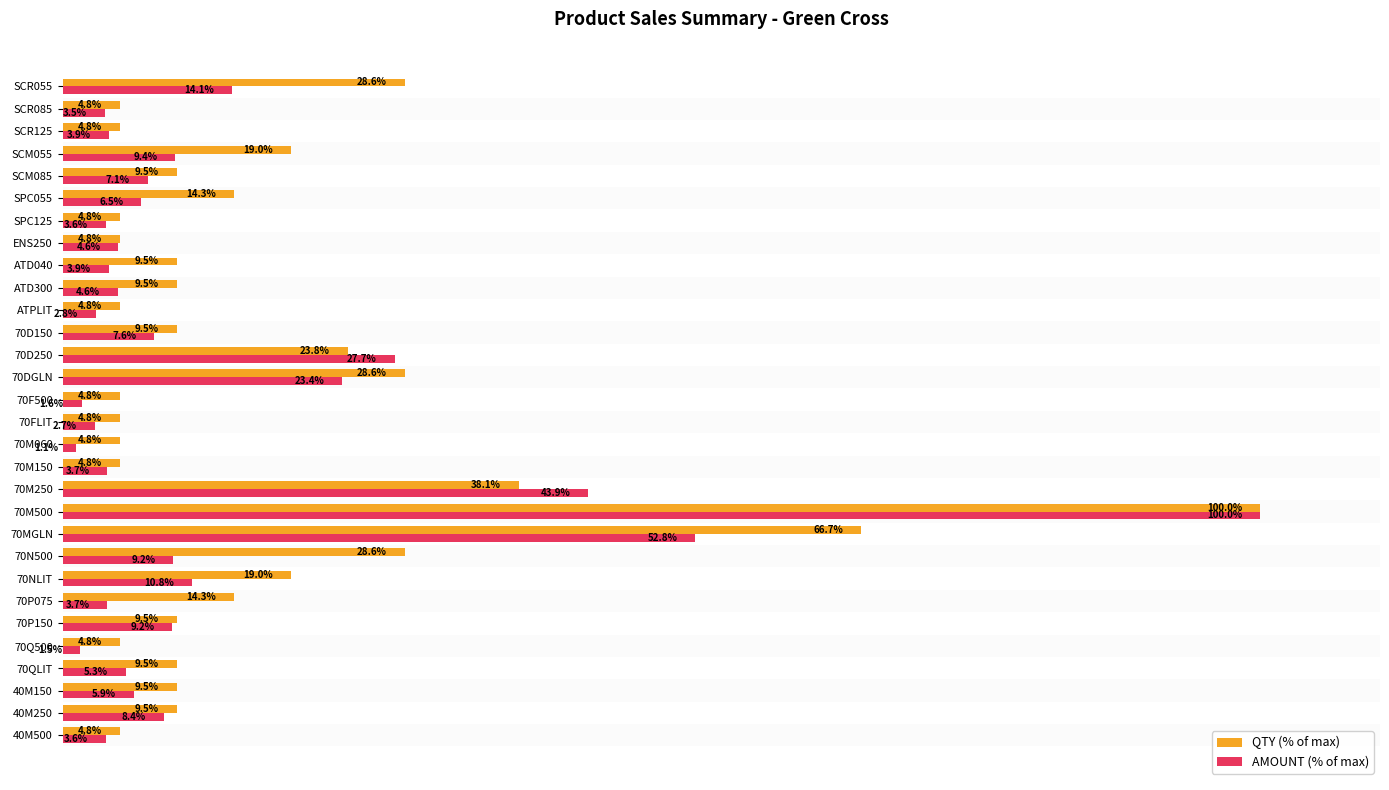

Which series changed the most between 70N500 and SCM055?

QTY (% of max)